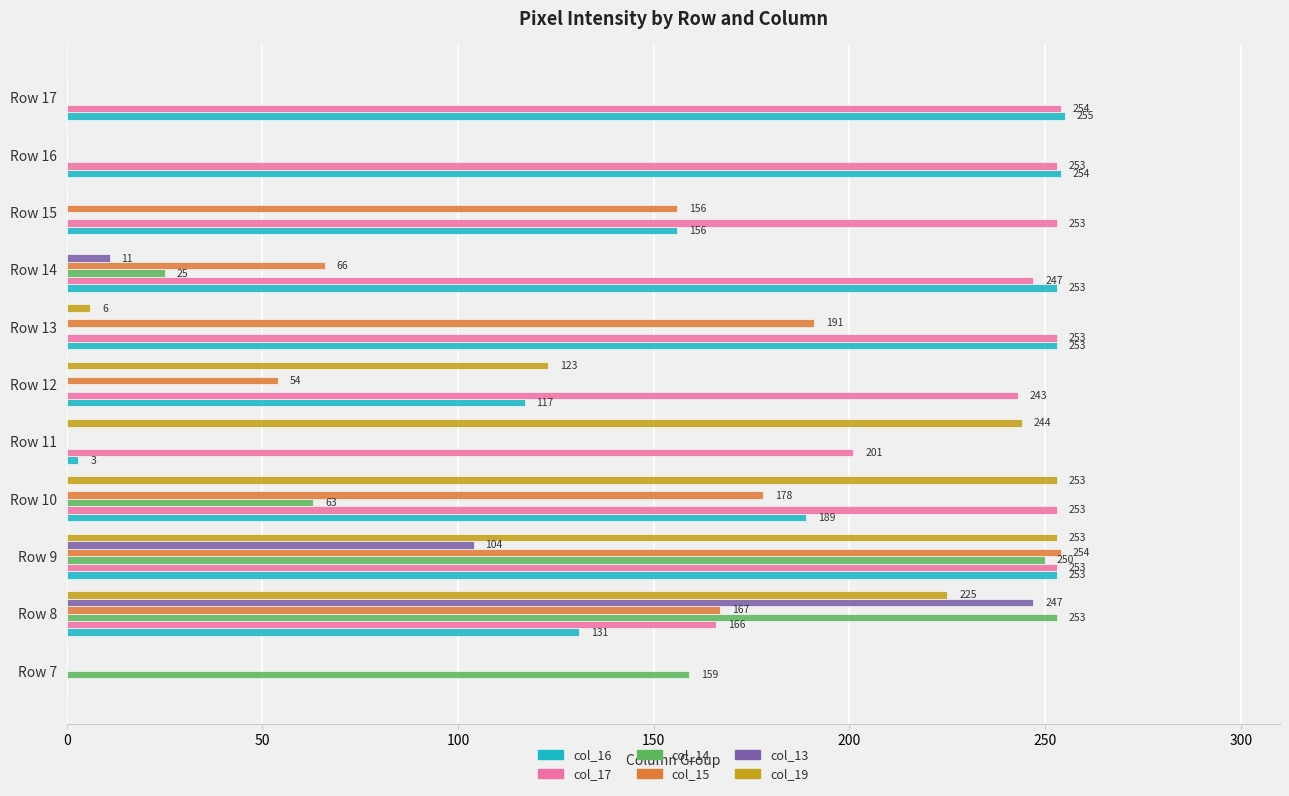

Between Row 10 and Row 17, which series saw the biggest shift?

col_19